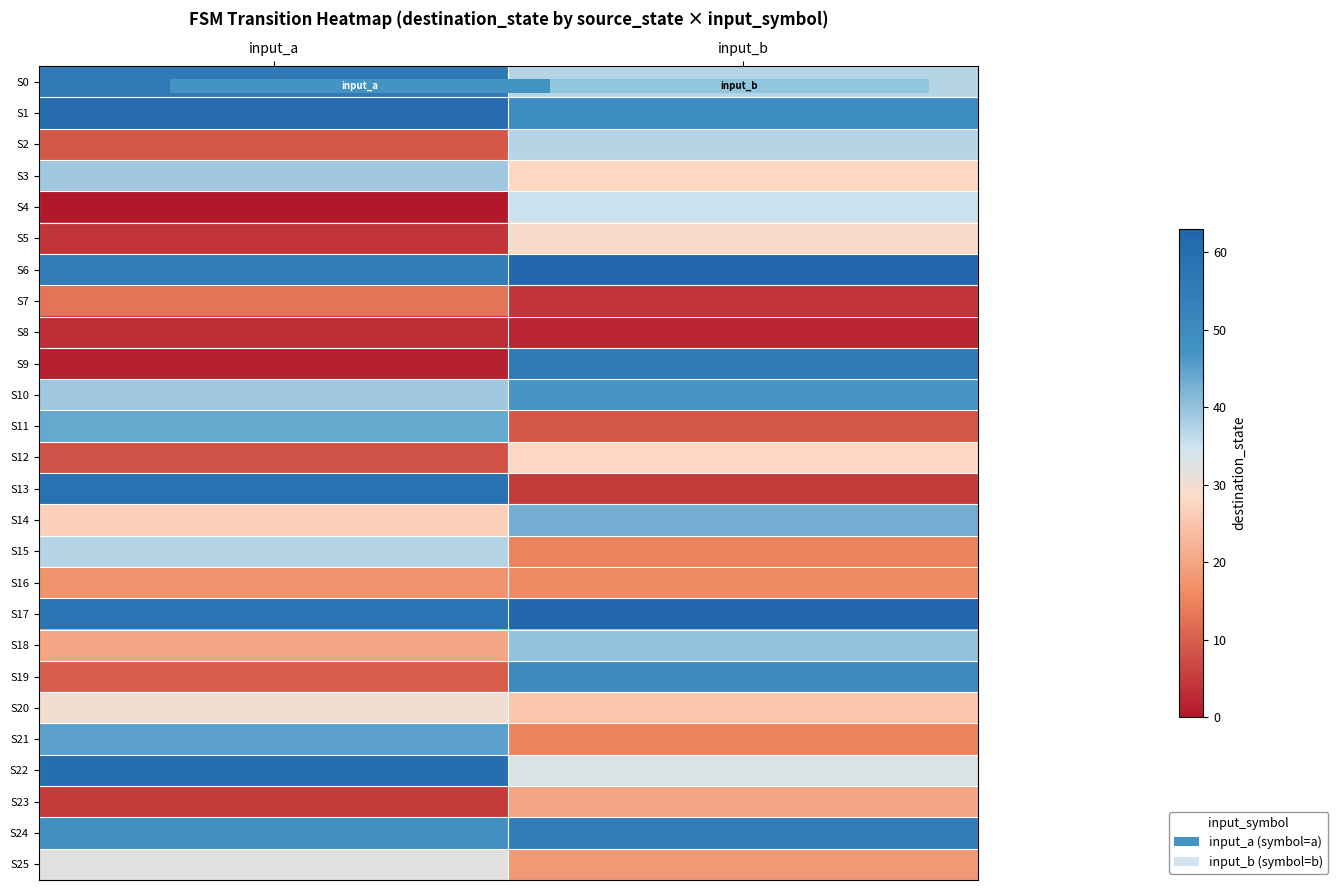

At input_a, list the series in order from smallest to largest.

S4, S9, S8, S5, S23, S12, S2, S19, S7, S16, S18, S14, S20, S25, S15, S3, S10, S11, S21, S24, S6, S0, S17, S13, S22, S1